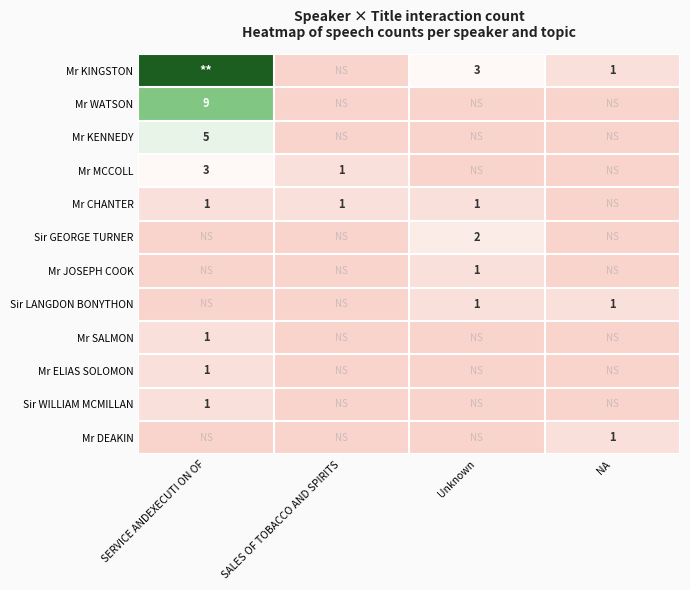

Is it true that Sir WILLIAM MCMILLAN equals 1 at SERVICE ANDEXECUTI ON OF?

True